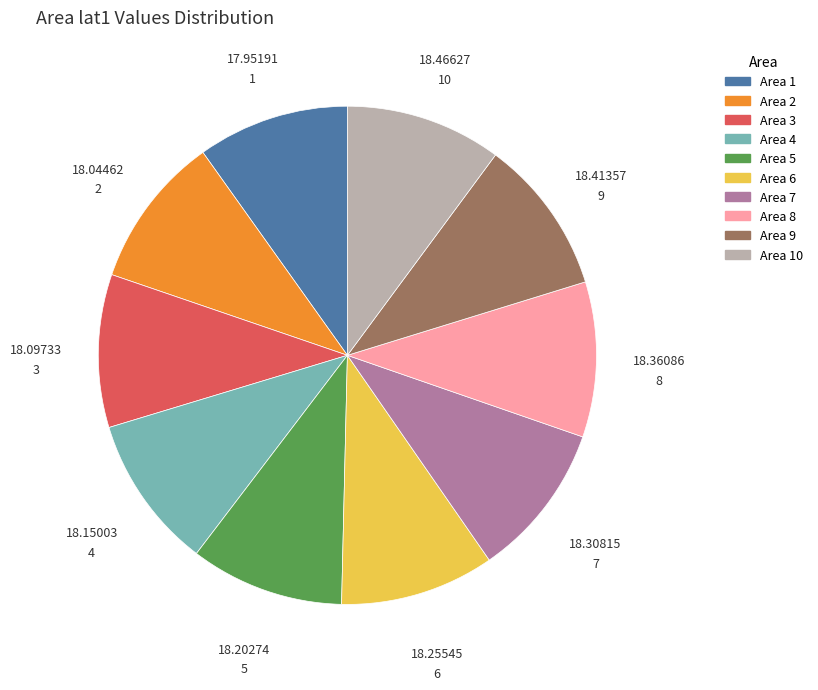

Is there any slice that represents more than half of the pie?

No